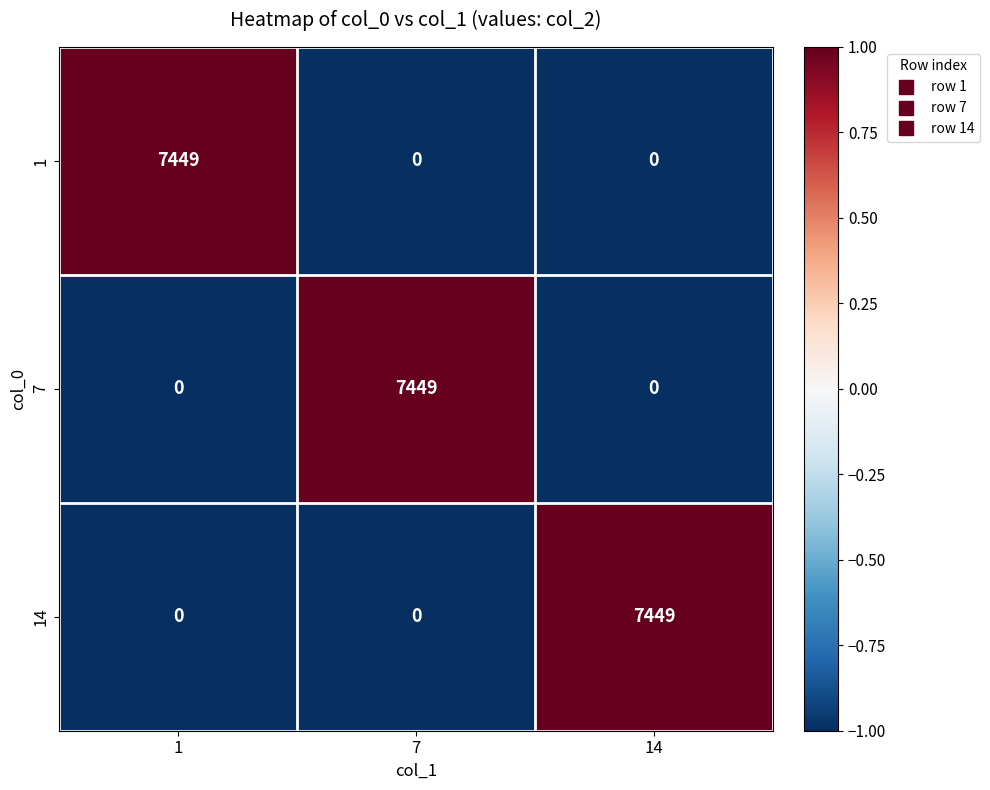

How many data points in 14 are above 0?

1